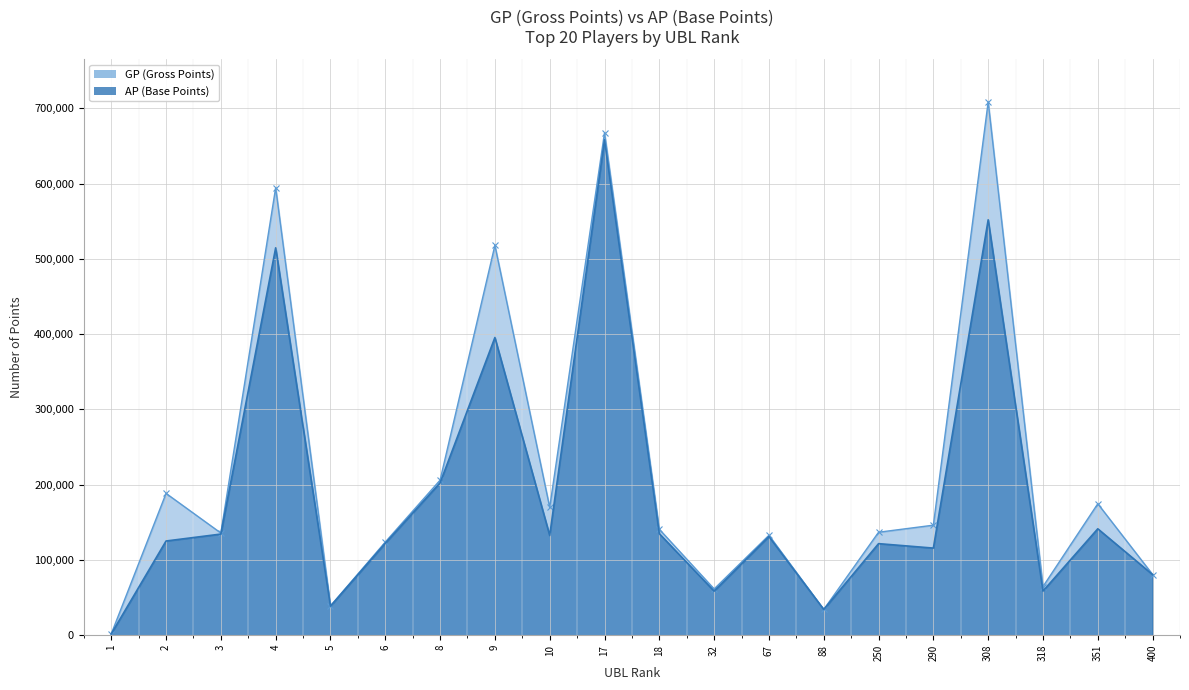

What is the minimum value shown in the chart?

1737